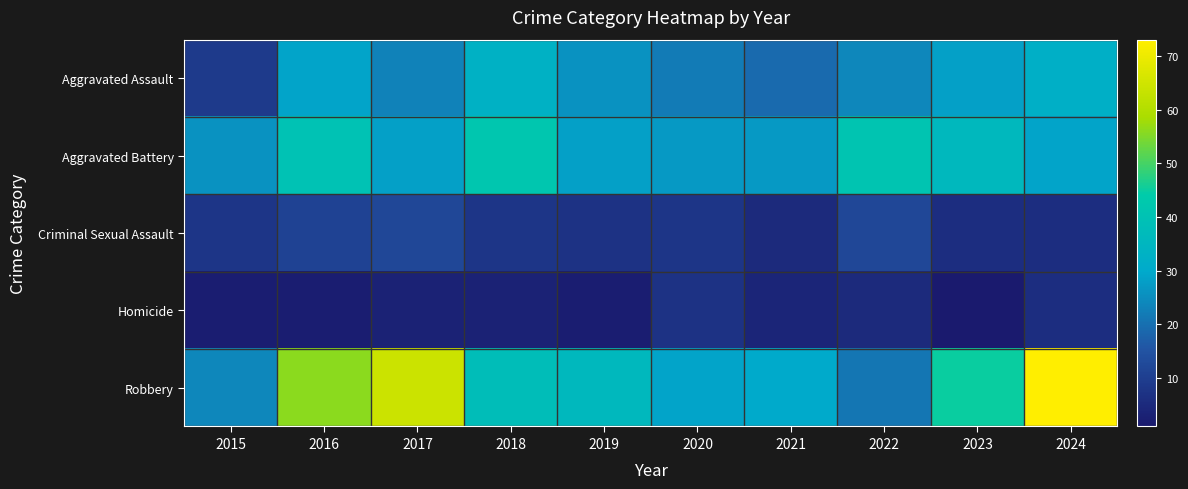

What is the total value across all series at 2016?

138